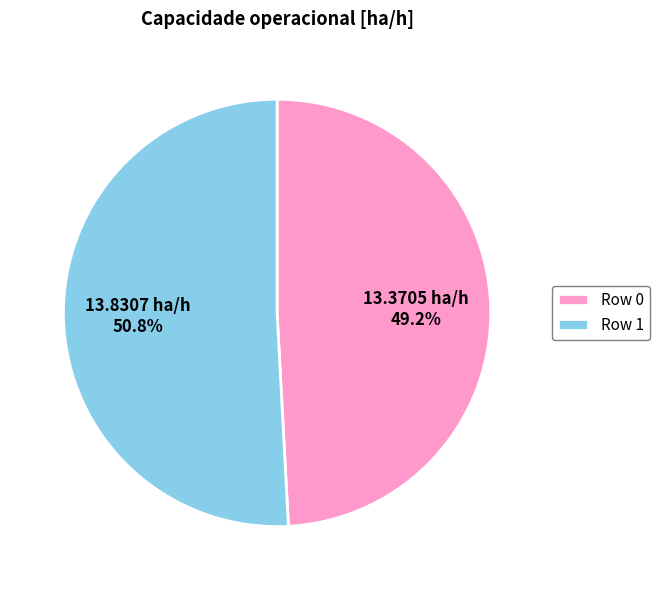

Is it true that Row 0 is 49% of the pie?

True